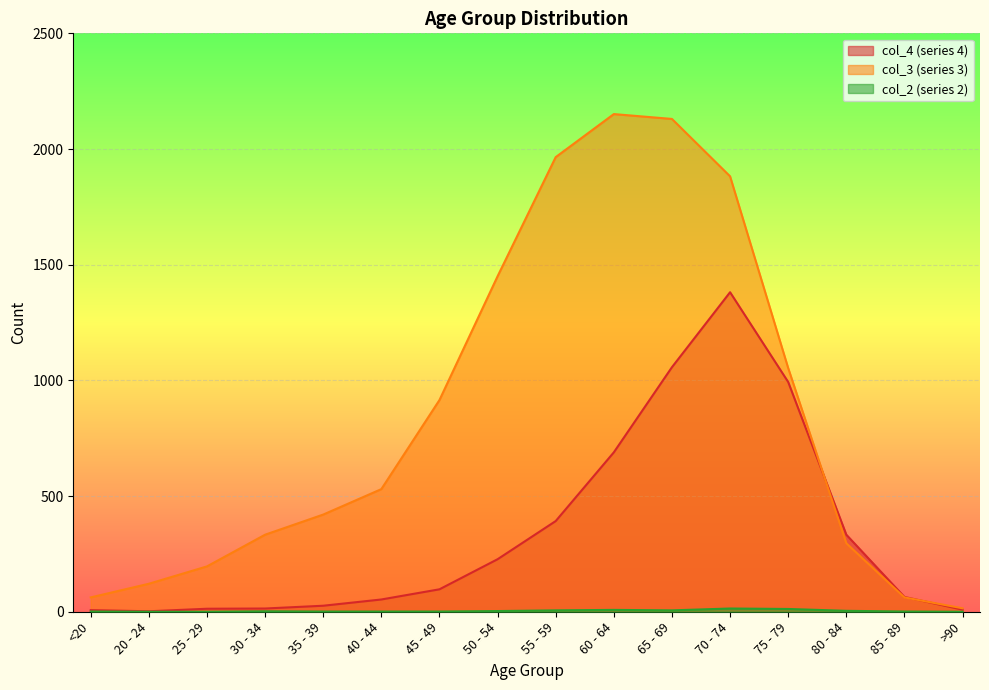

What is the value of the col_3 point at the 5th from the left?

420